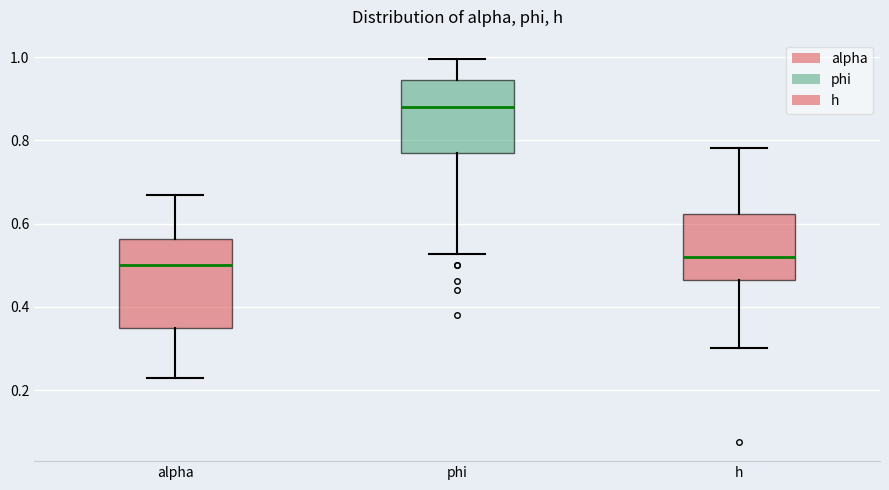

Reading left to right, read every box against the y-axis: the position of its median line, the range the box covers, and the ends of its whiskers. The values are not printed on the chart, so give them approximately, as read against the axis.

alpha: median 0.50, box 0.34 to 0.56, whiskers 0.22 to 0.66
phi: median 0.88, box 0.76 to 0.94, whiskers 0.52 to 1.00
h: median 0.52, box 0.46 to 0.62, whiskers 0.30 to 0.78